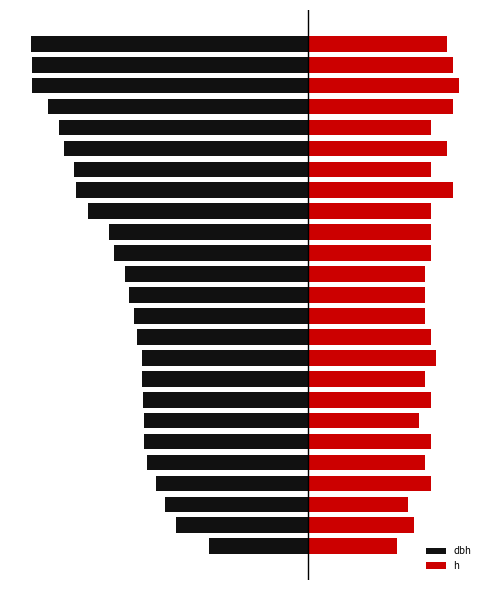

Rank the categories by dbh value from lowest to highest.

24, 23, 22, 21, 20, 19, 18, 17, 16, 15, 14, 13, 12, 11, 10, 9, 8, 7, 5, 6, 4, 3, 2, 1, 0